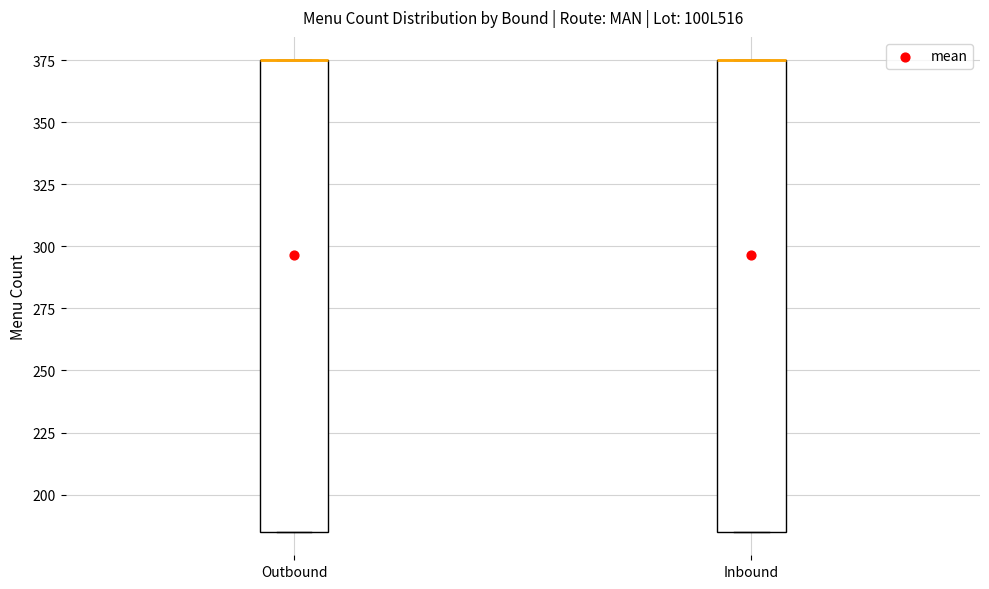

Where is the lower edge of the box for Outbound on the y-axis? The values are not printed on the chart, so give them approximately, as read against the axis.

185